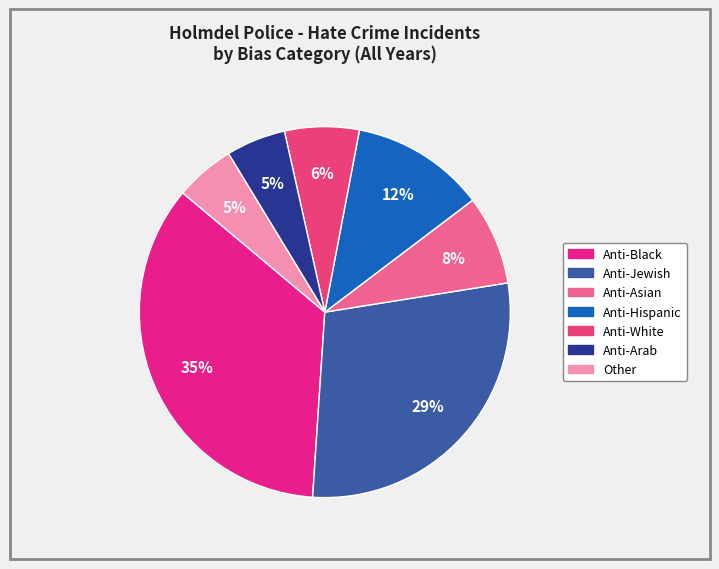

Which has a higher value, Anti-White or Anti-Asian?

Anti-Asian